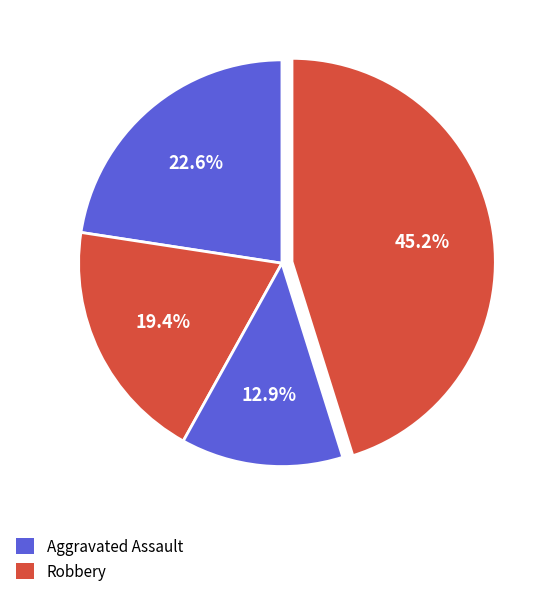

What is the largest slice in the pie chart?

Robbery